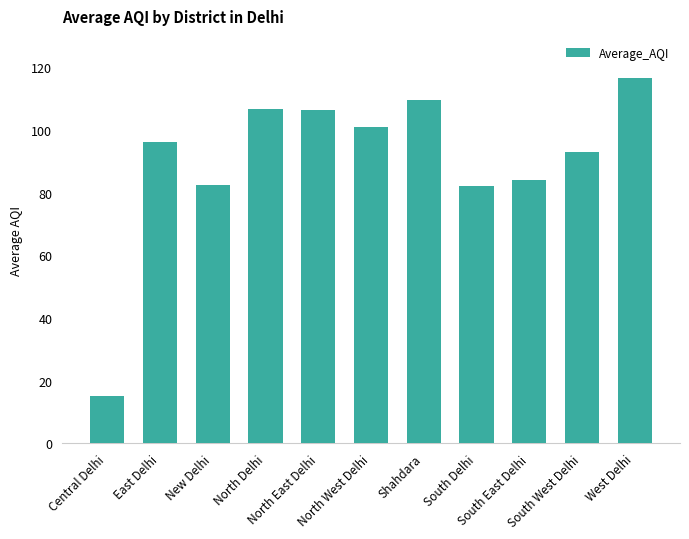

What is the sum of all values?

992.6